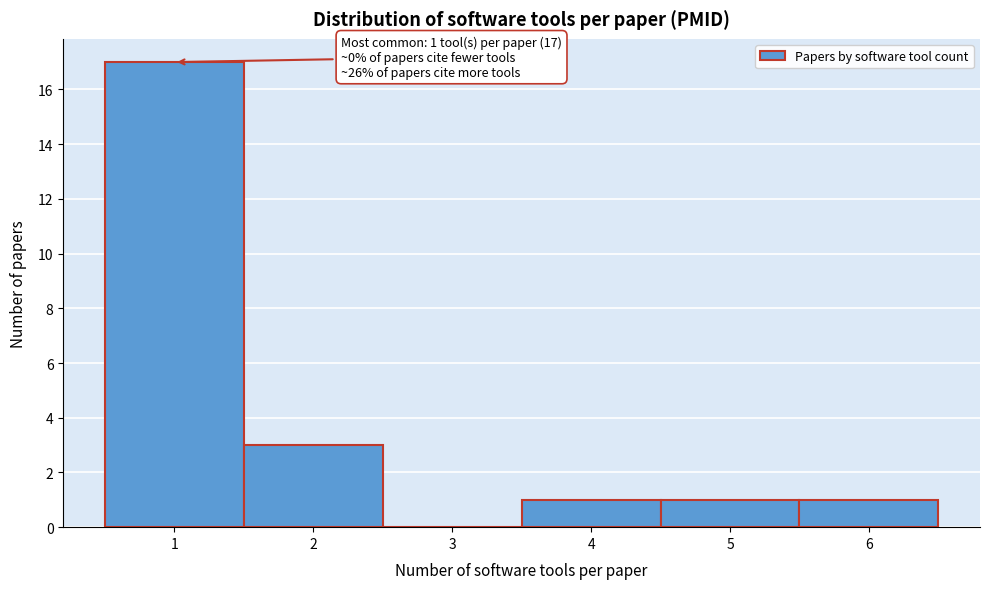

Which range on the x-axis has the tallest bar?

0.5 to 1.5